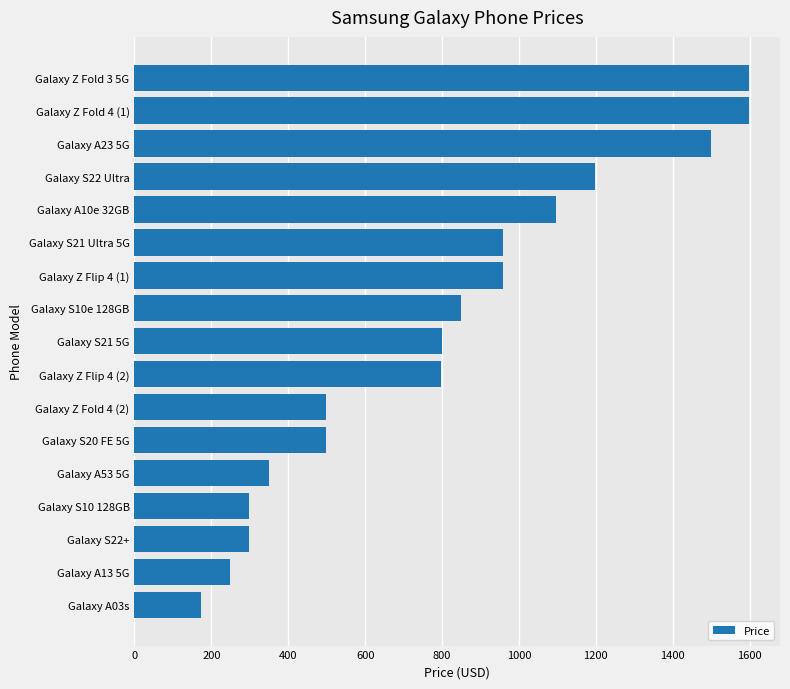

What is the change in value from Galaxy S21 Ultra 5G to Galaxy Z Fold 3 5G?

+640